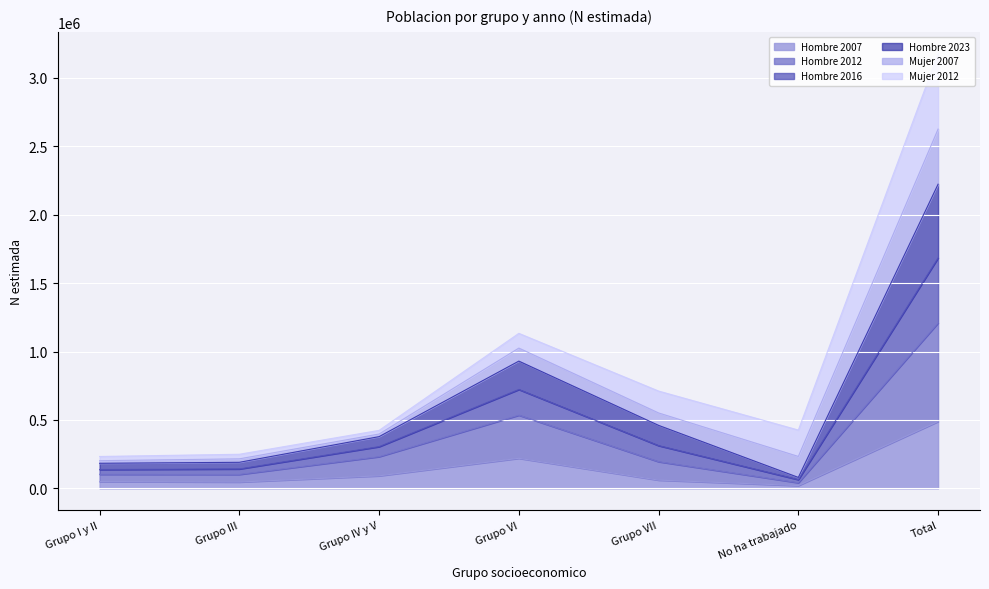

What is the approximate value of Hombre 2007 at Grupo VI?

219913